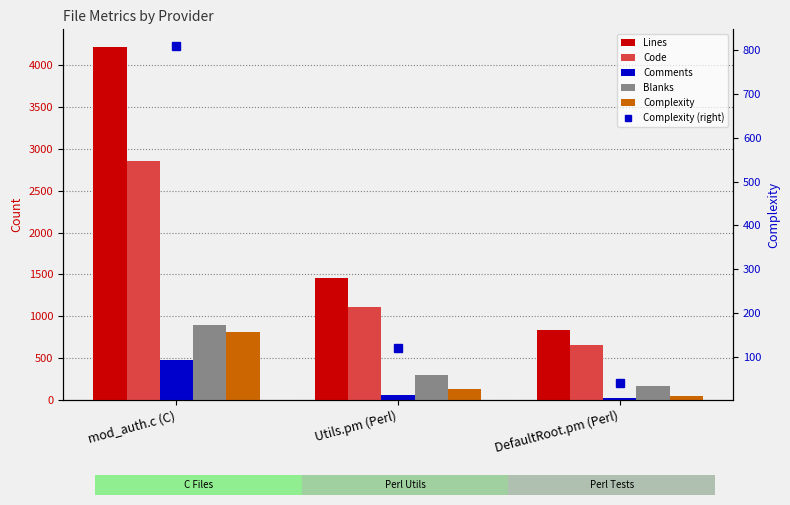

What is the average value of the Complexity (right) series?

324